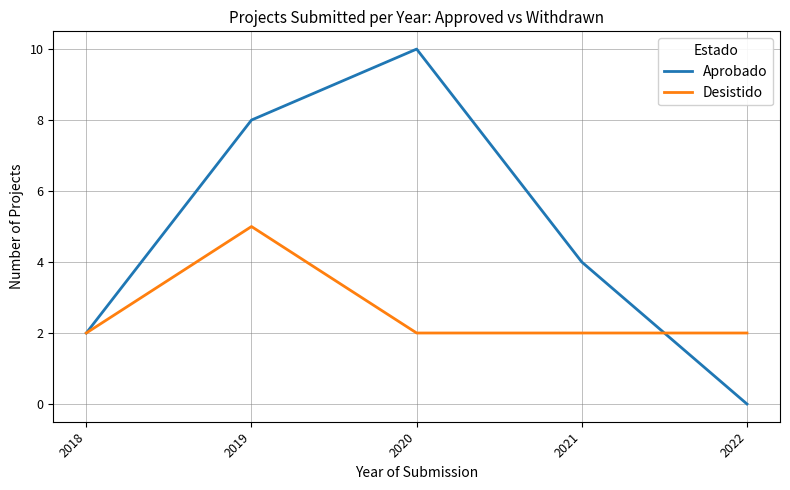

The value of Aprobado at 2021 is 1. True or false?

False